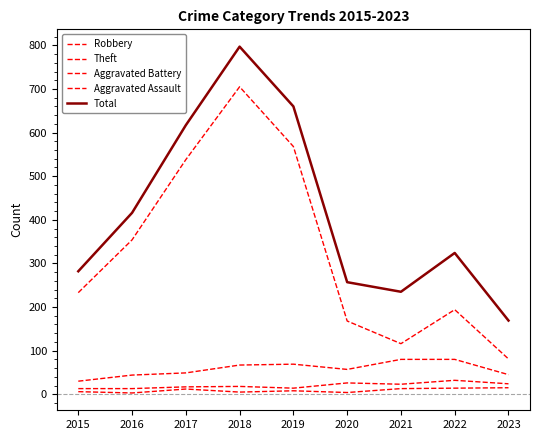

The value of Aggravated Assault at 2019 is 8. True or false?

True